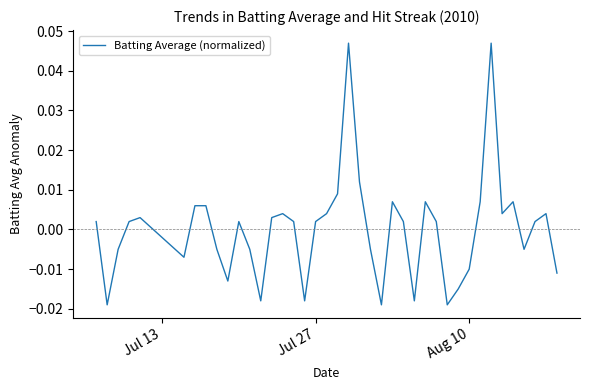

Is this an area chart (filled region under the line)?

No